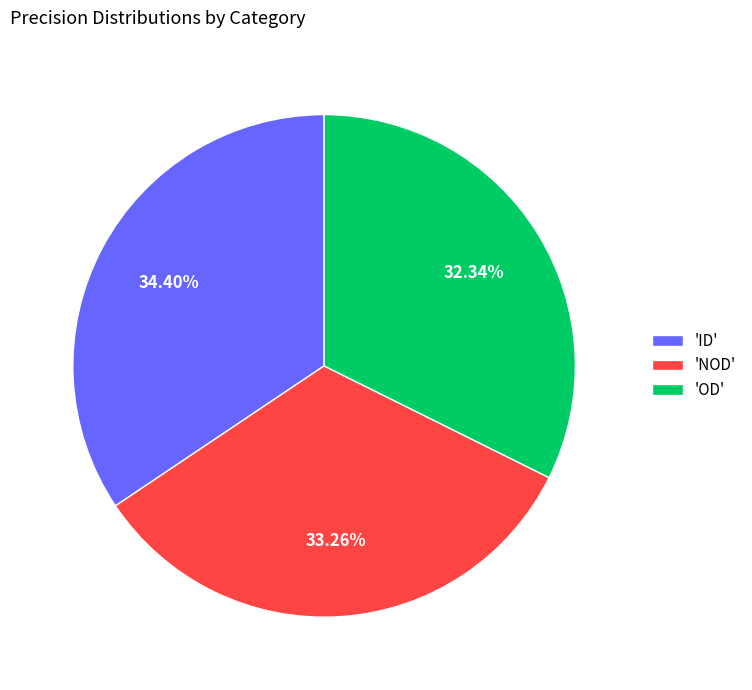

Do 'OD' and 'ID' together represent more than half of the pie?

Yes